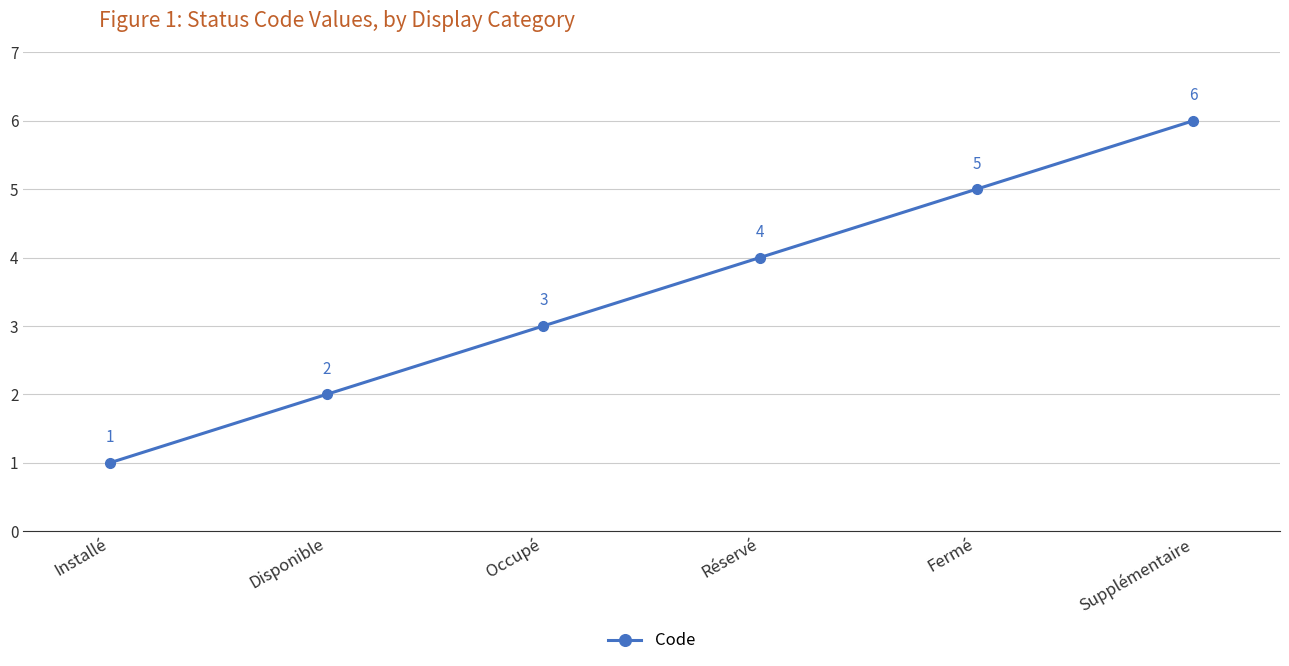

True or false: there are more than 0 points higher than both neighbors.

False